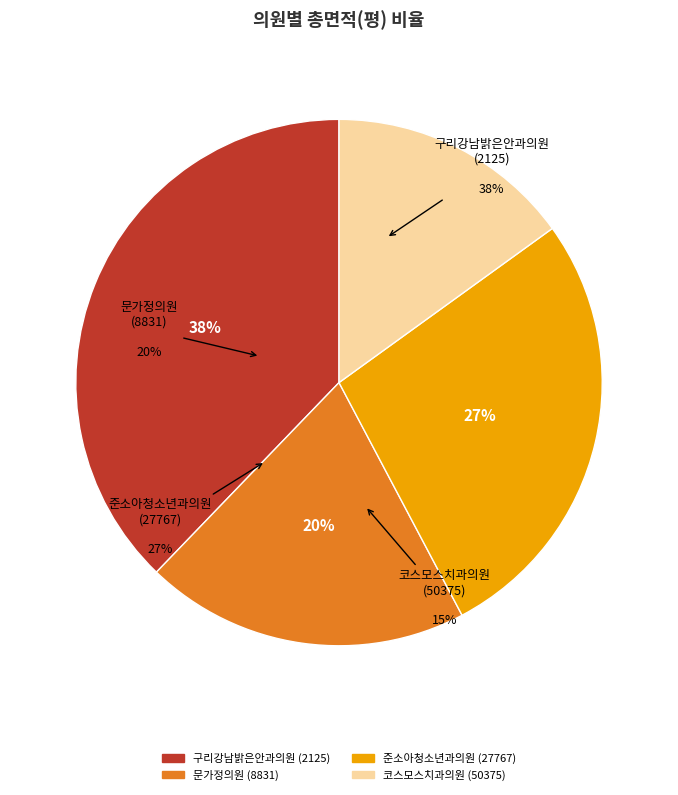

What percentage is NOT represented by 준소아청소년과의원
(27767)?

72.8%